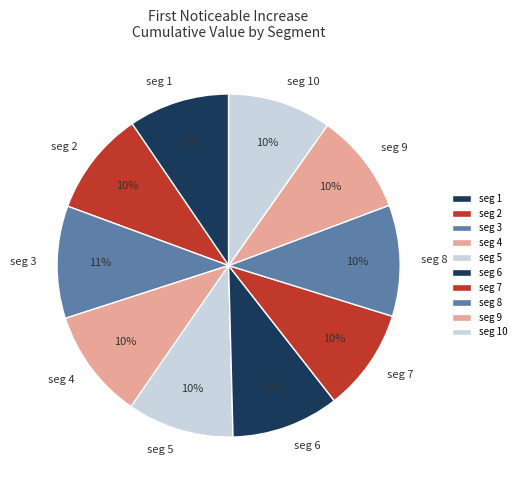

What percentage is the seg 9 slice, to the nearest percent?

10%